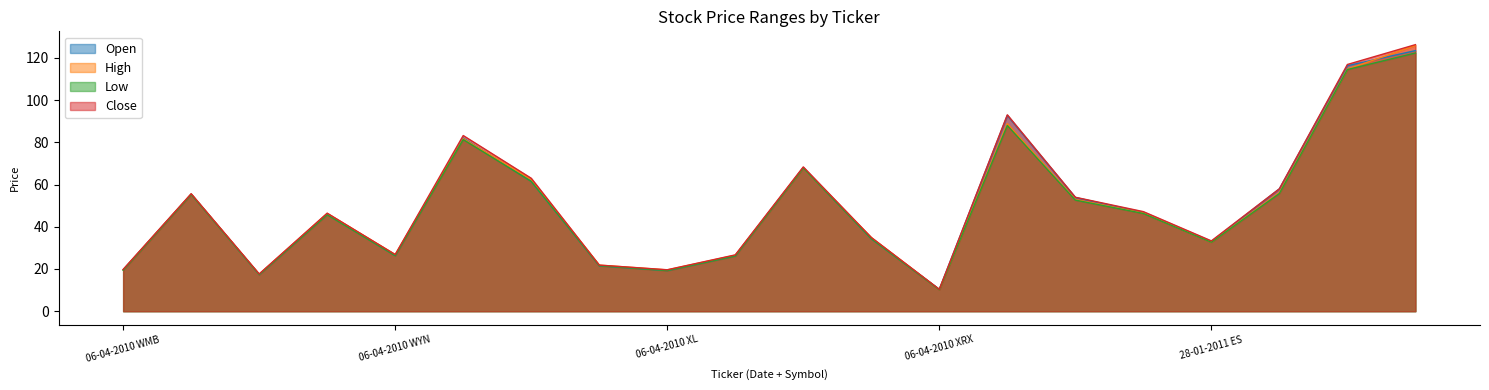

What is the difference between the second highest and minimum values in the Open series?

105.9